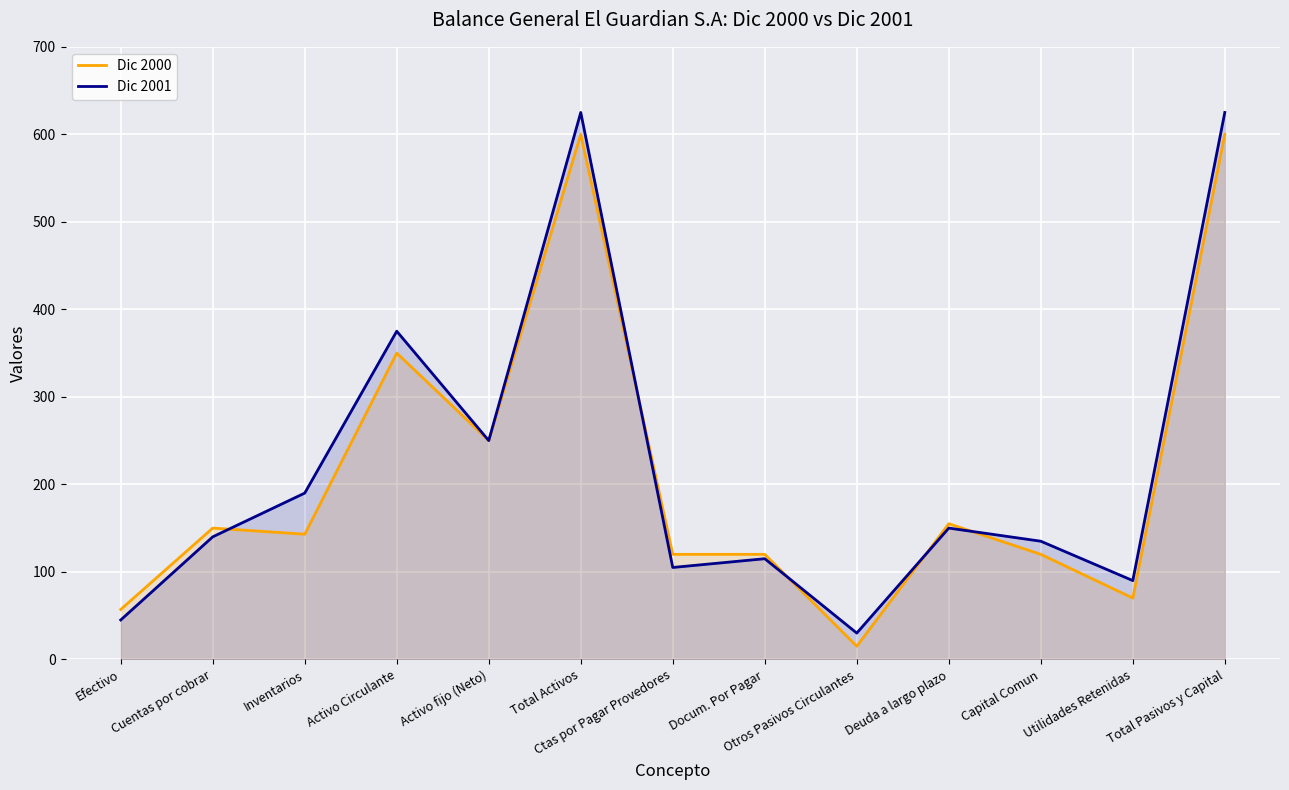

What is the spread (max minus min) of values at Deuda a largo plazo?

5